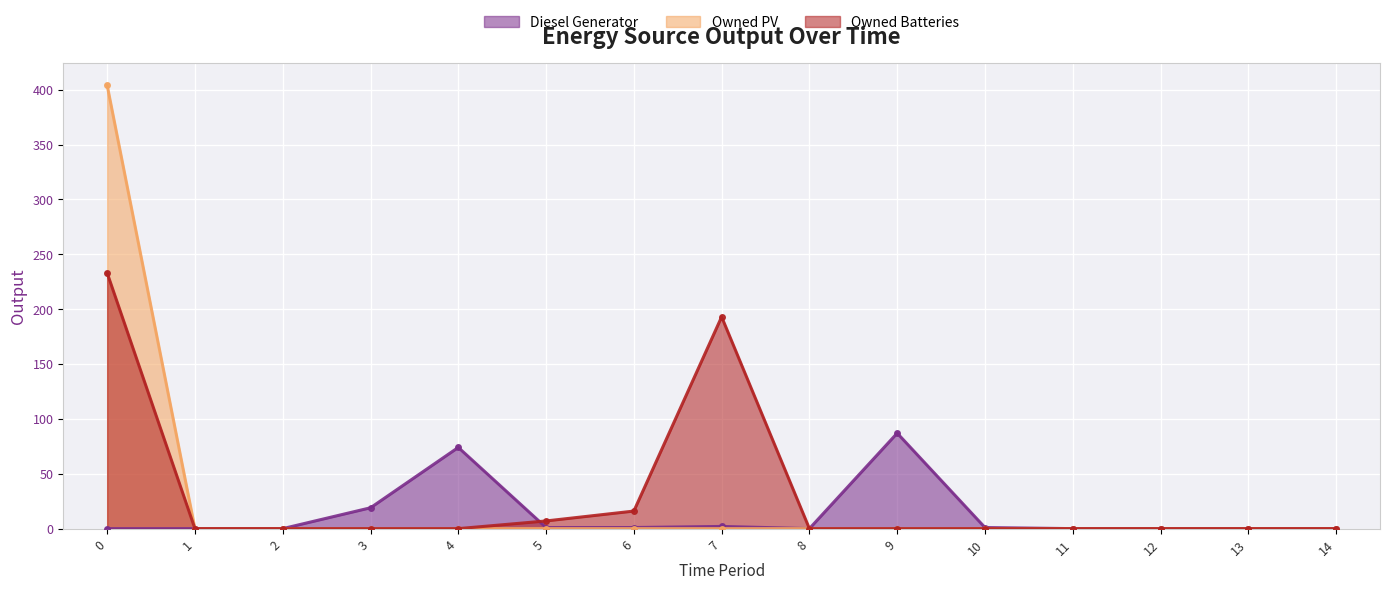

What are all the series names shown in the legend?

Diesel Generator, Owned PV, Owned Batteries